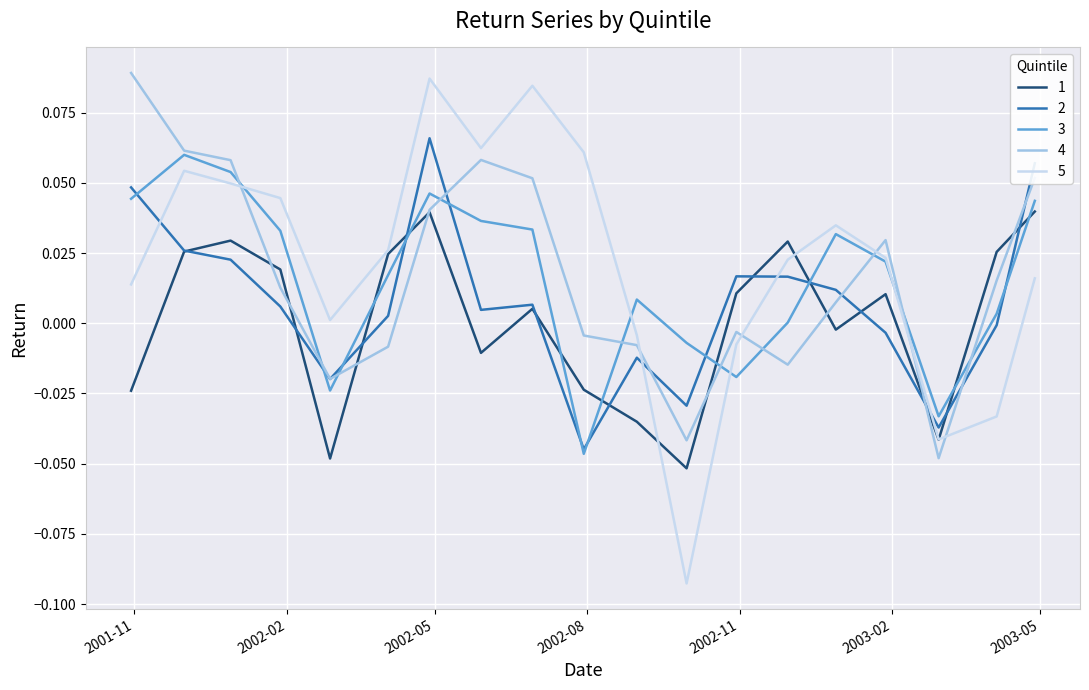

At which label does 3 reach its minimum?

2002-07-30